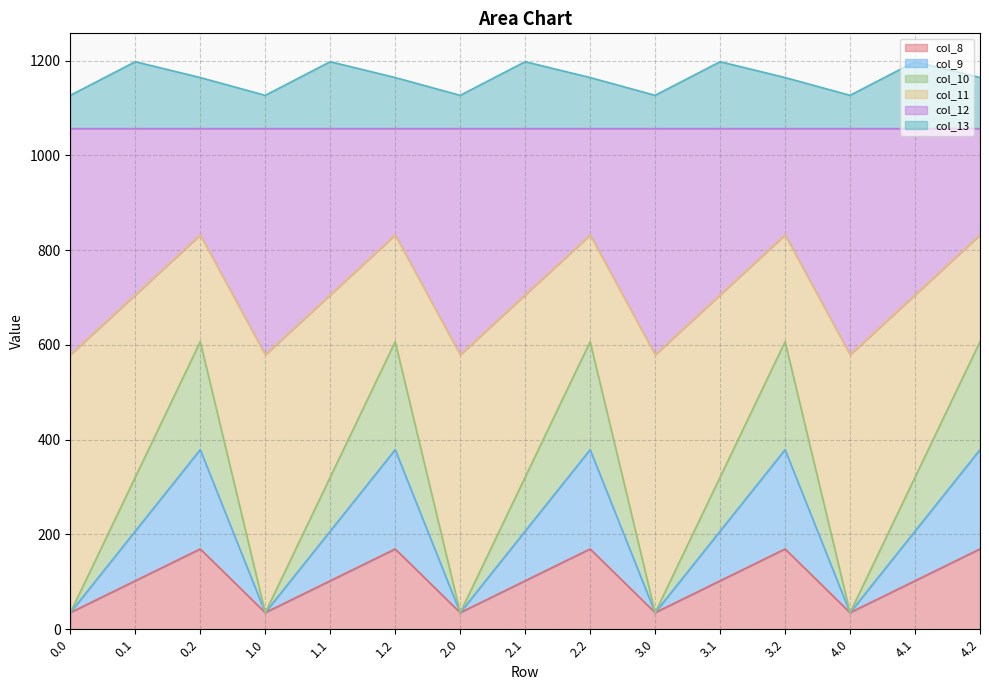

What is the lowest value of the col_8 series?

35.0